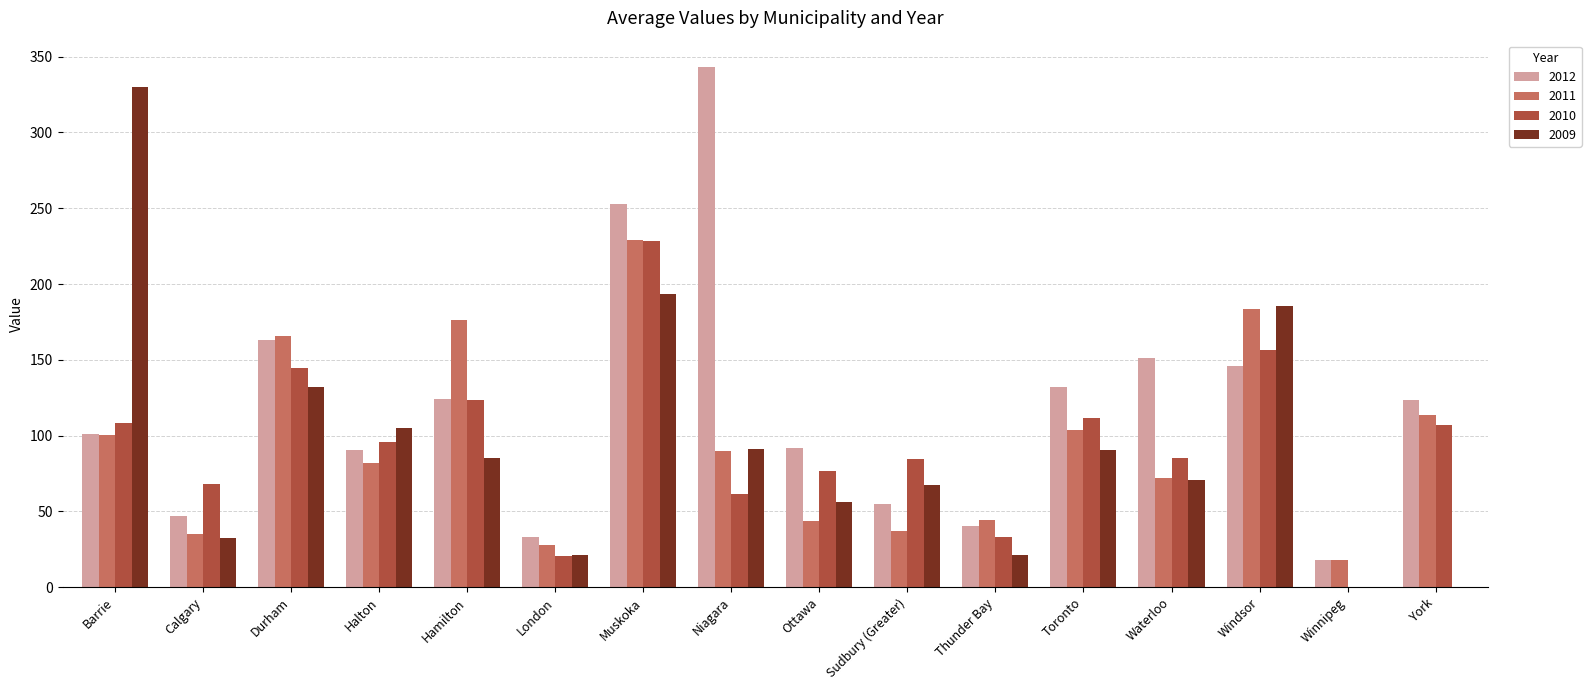

Where does the 2012 series first go above 123?

Durham